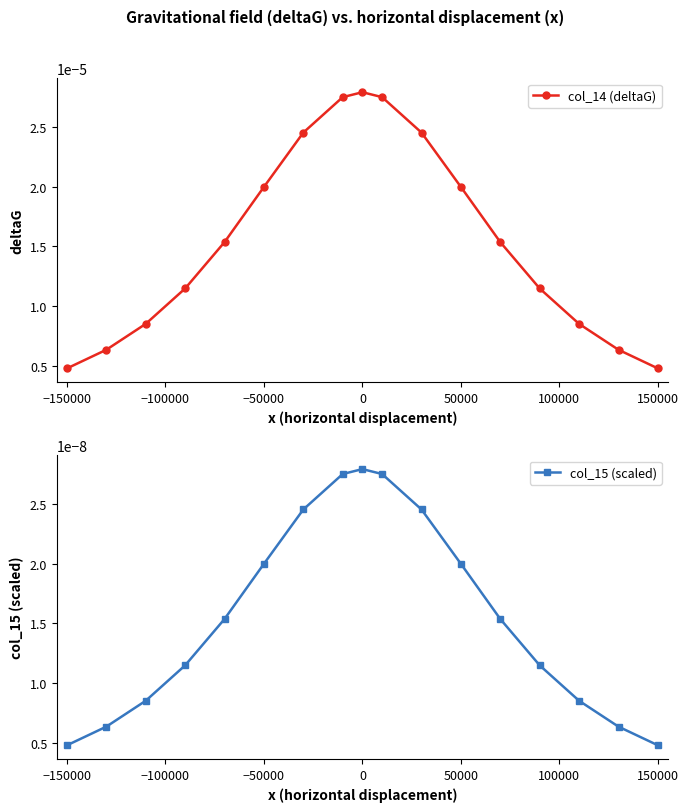

What are all the series names shown in the legend?

col_14 (deltaG), col_15 (scaled)